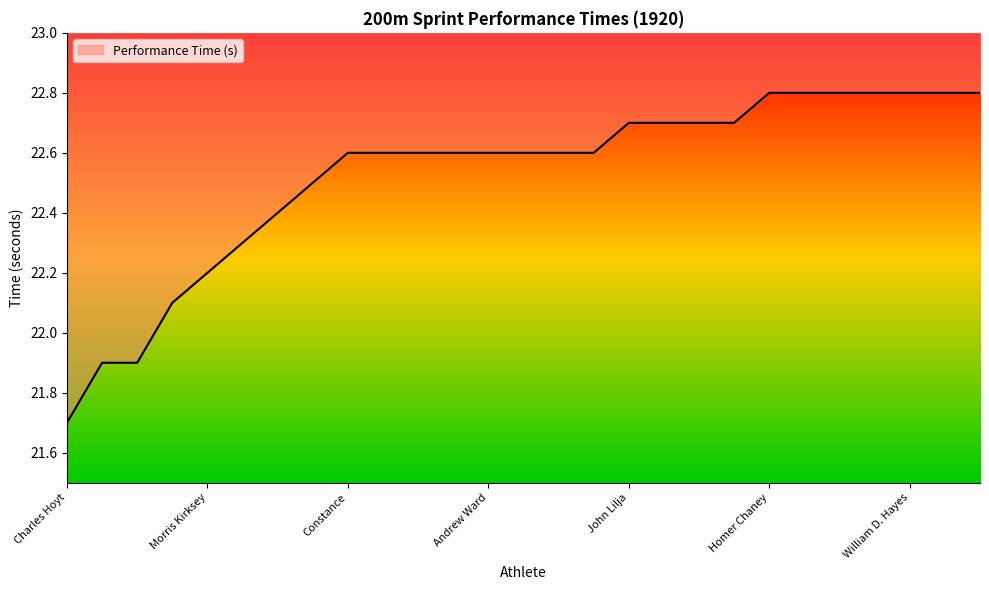

The chart shows a value of 38.6 at N. Lal. True or false?

False